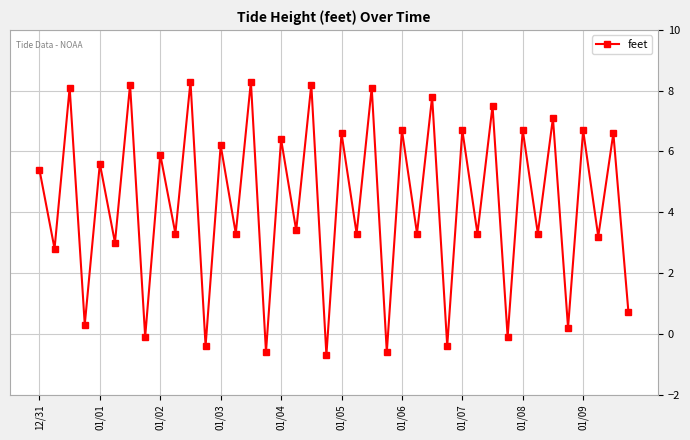

Reading left to right, what are all the values shown in this chart?

5.4	2.8	8.1	0.3	5.6	3.0	8.2	-0.1	5.9	3.3	8.3	-0.4	6.2	3.3	8.3	-0.6	6.4	3.4	8.2	-0.7	6.6	3.3	8.1	-0.6	6.7	3.3	7.8	-0.4	6.7	3.3	7.5	-0.1	6.7	3.3	7.1	0.2	6.7	3.2	6.6	0.7